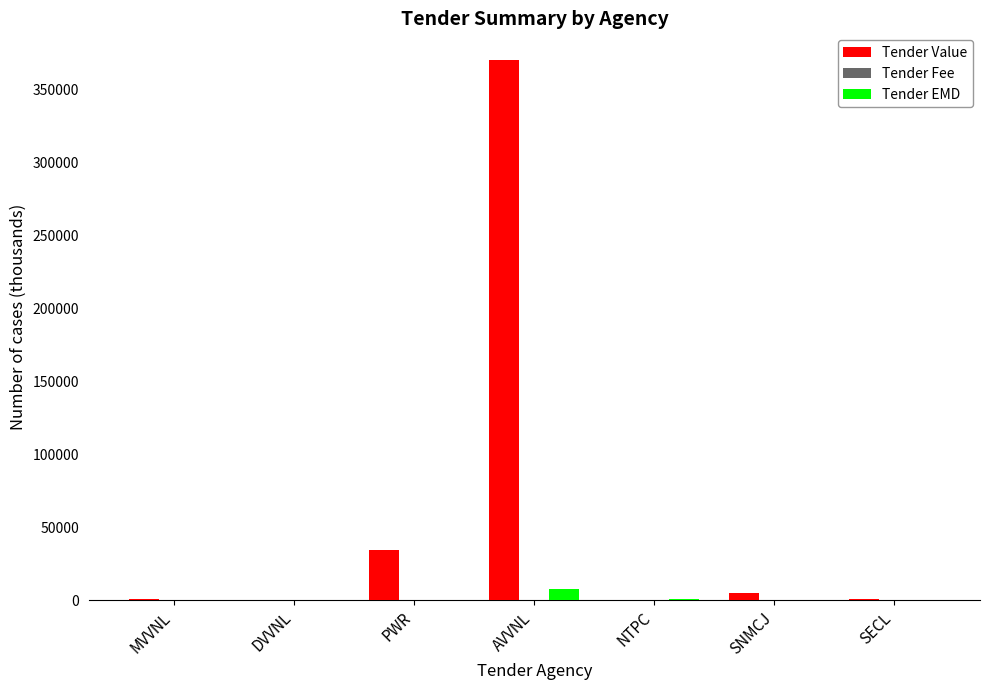

What is the spread (max minus min) of values at MVVNL?

398.8